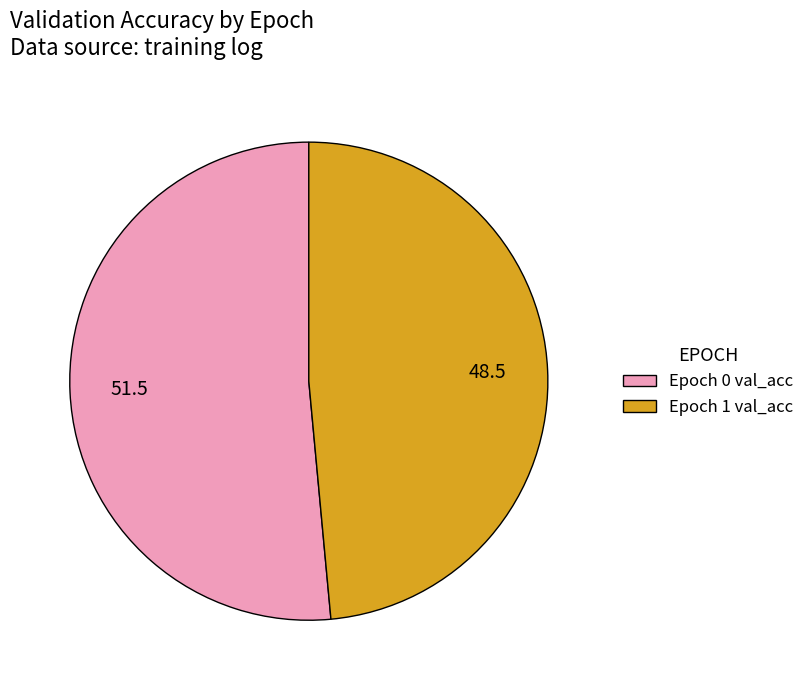

Does any single category account for the majority?

Yes